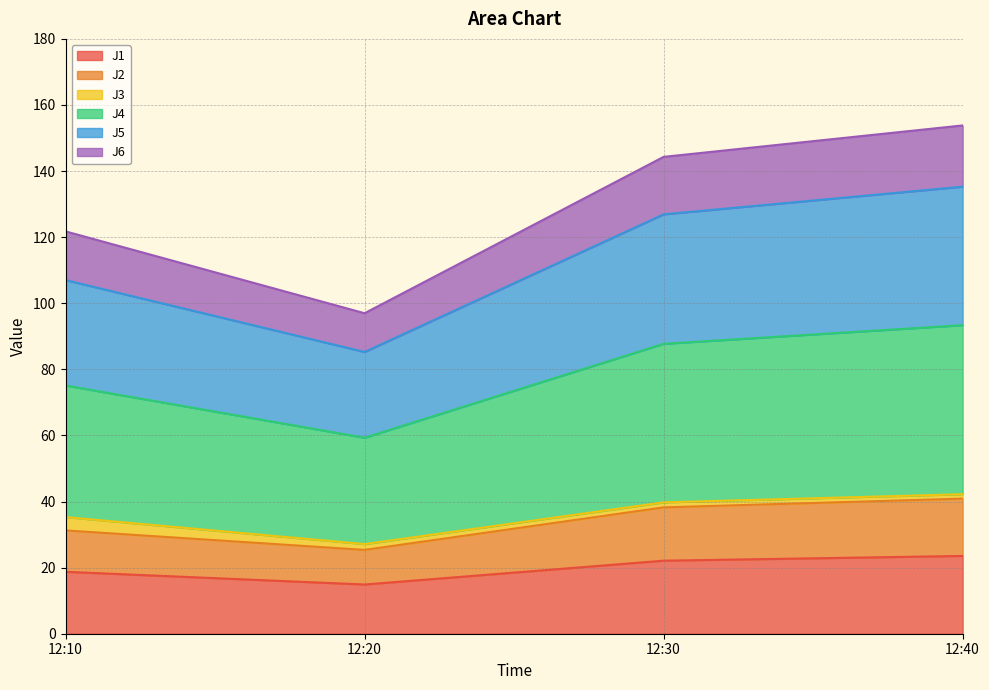

Does the chart have visible grid lines?

Yes